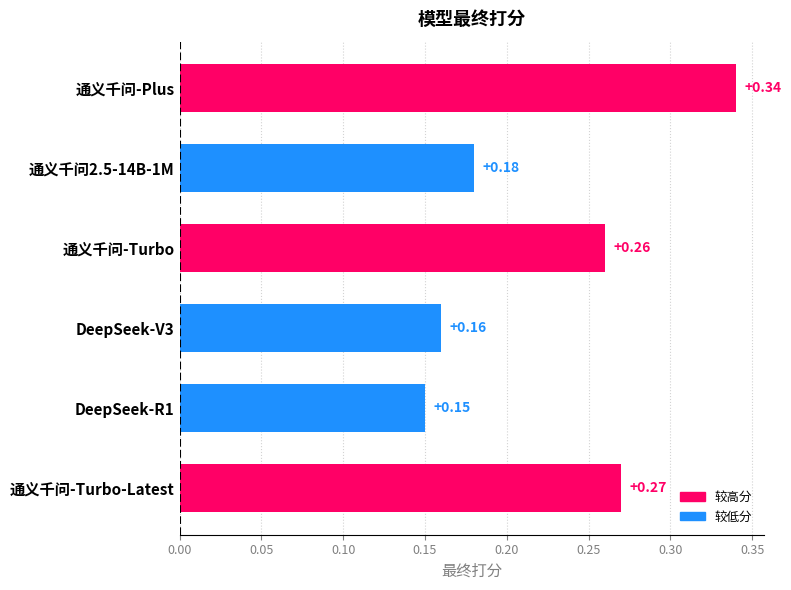

Which has a higher value, DeepSeek-V3 or DeepSeek-R1?

DeepSeek-V3